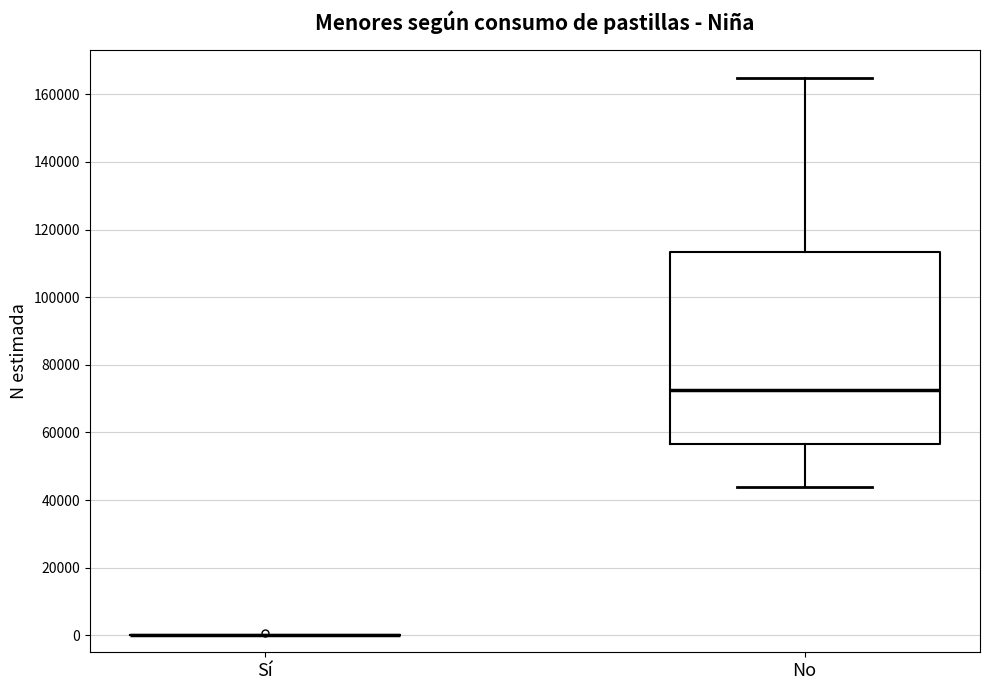

Reading left to right, transcribe this box plot: for each box, give where its median line is, the range the box spans, and where its two whiskers end, as read against the y-axis. The values are not printed on the chart, so give them approximately, as read against the axis.

Sí: box collapsed to a line at 0, whiskers 0 to 0
No: median 72000, box 56000 to 114000, whiskers 44000 to 164000